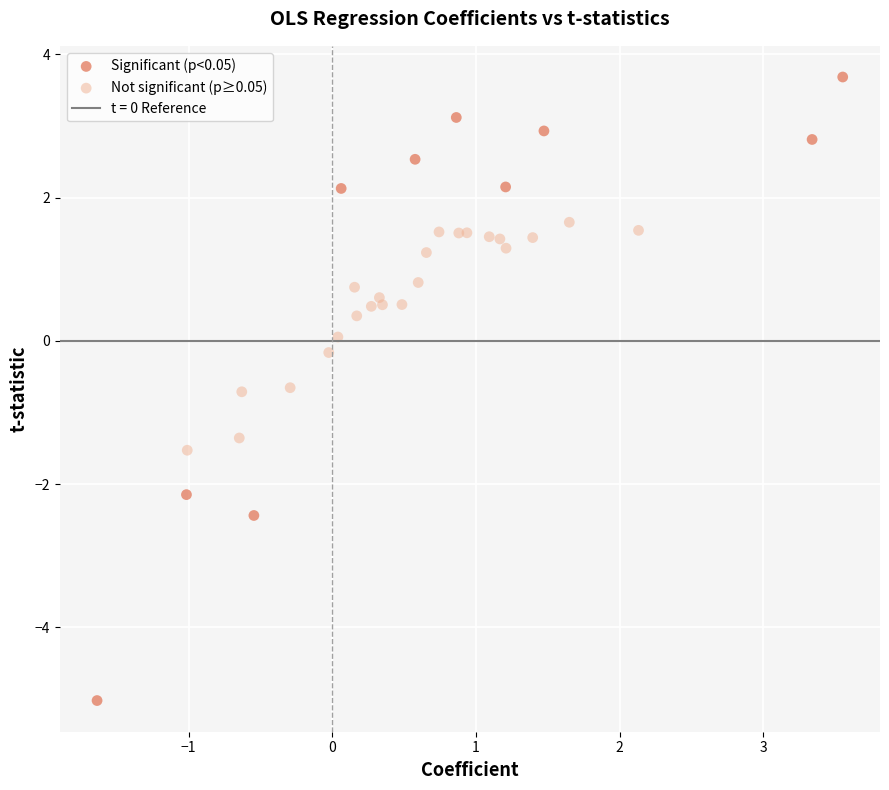

Which series contains the lowest Y value?

Significant (p<0.05)